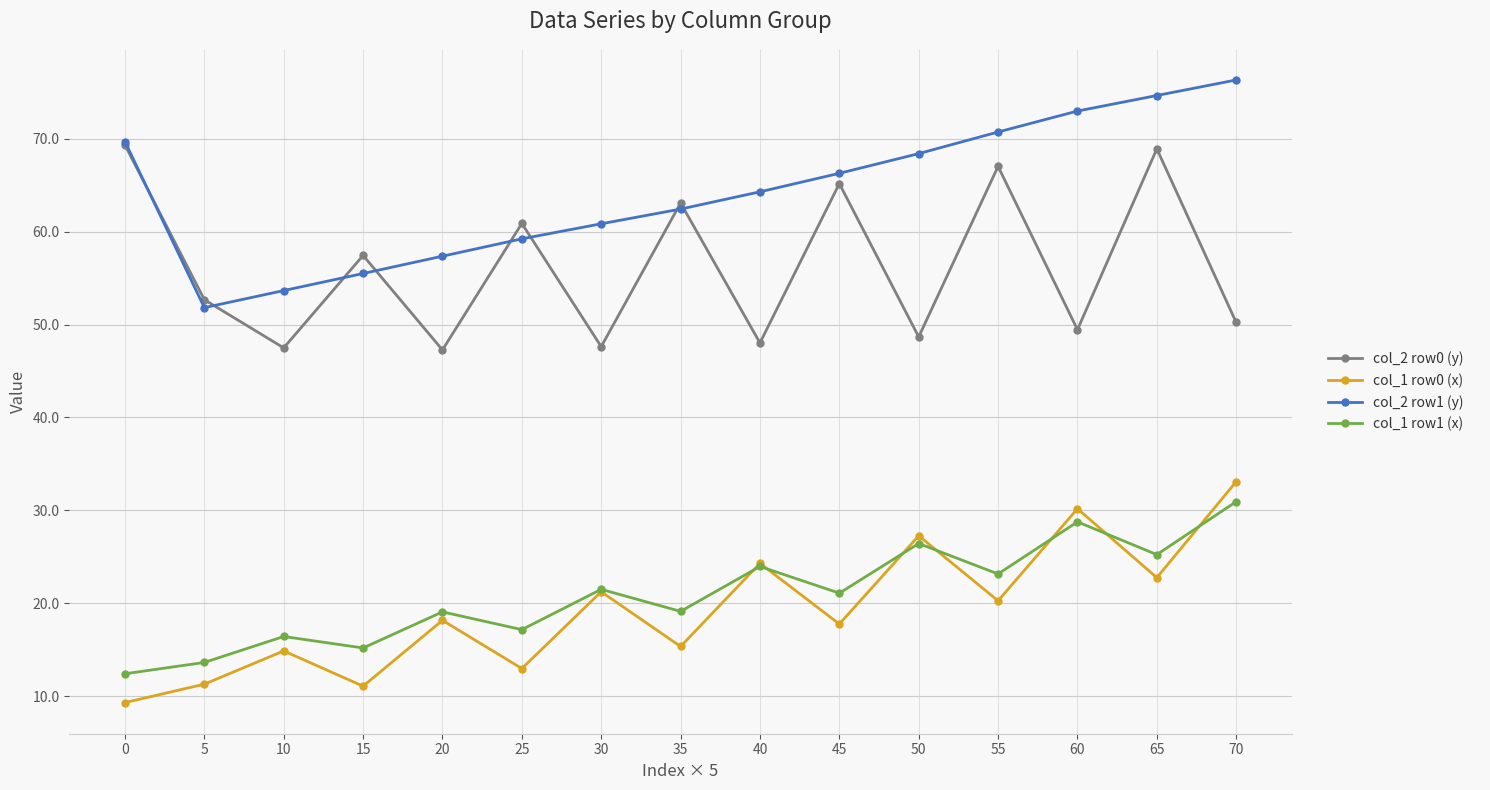

What is the total value across all series at 25?

150.3